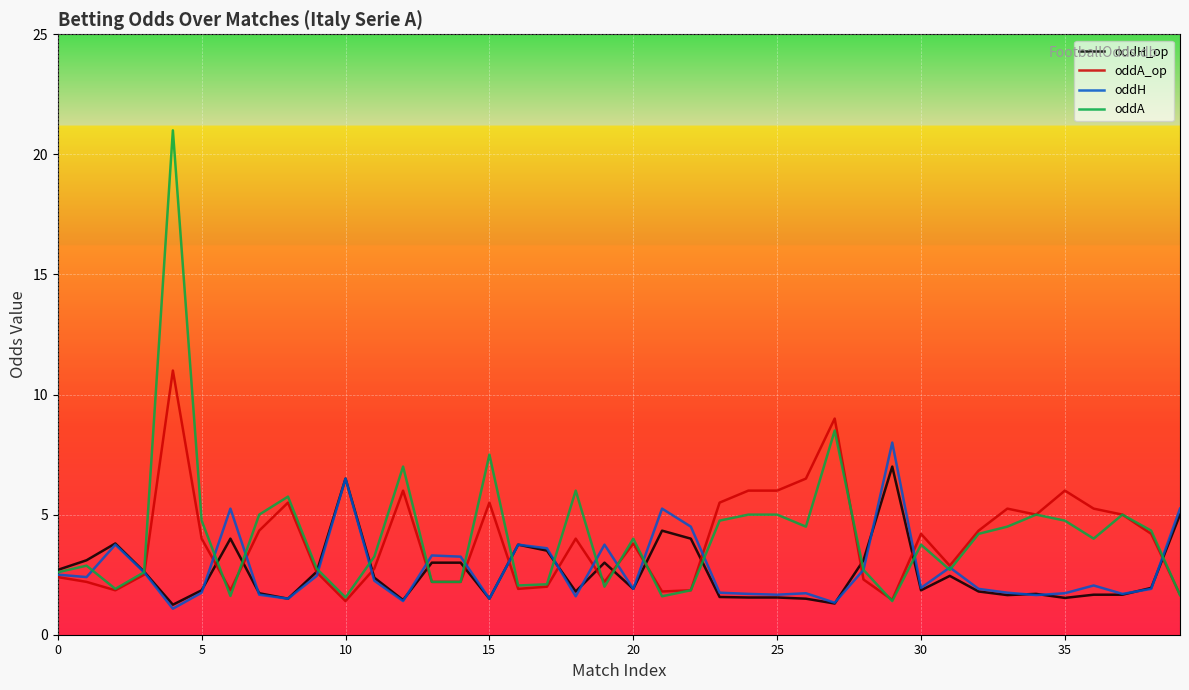

Which series has the largest range (max minus min)?

oddA